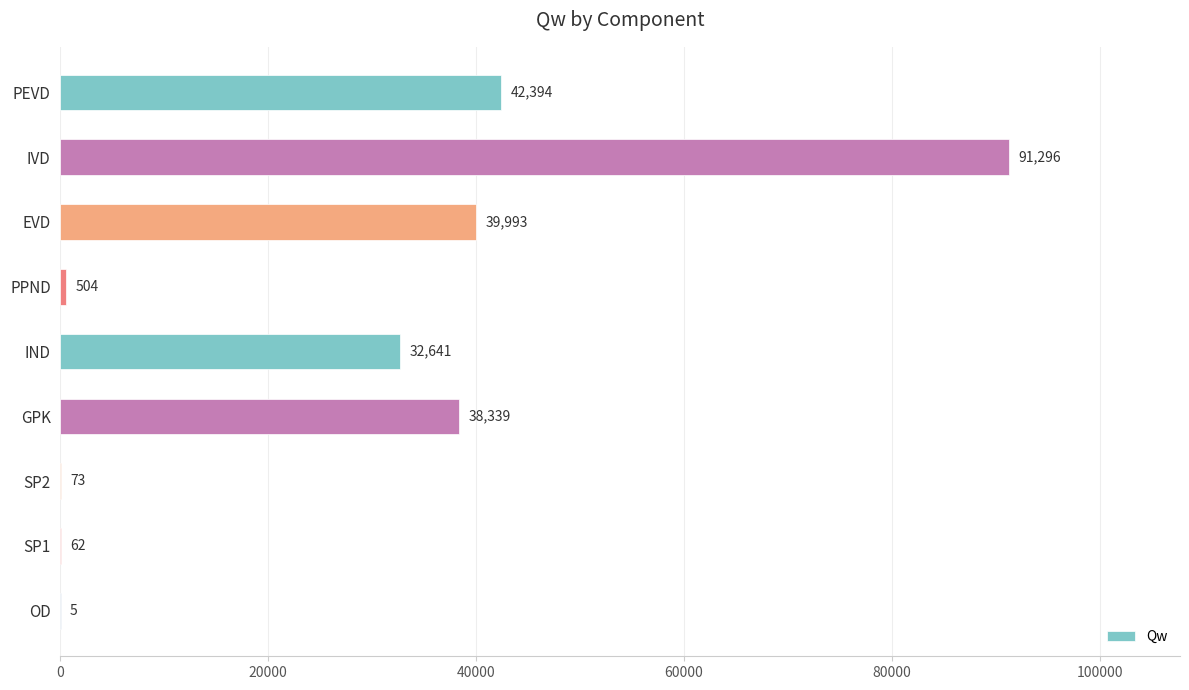

The chart shows a value of 57277.7 at GPK. True or false?

False